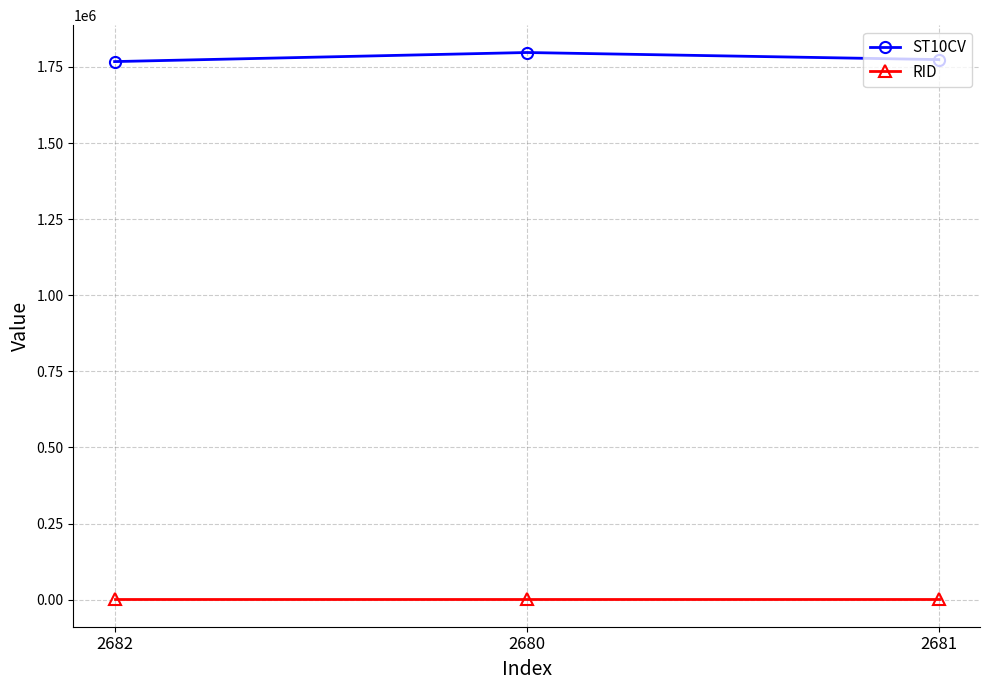

What is the average value of the RID series?

1037